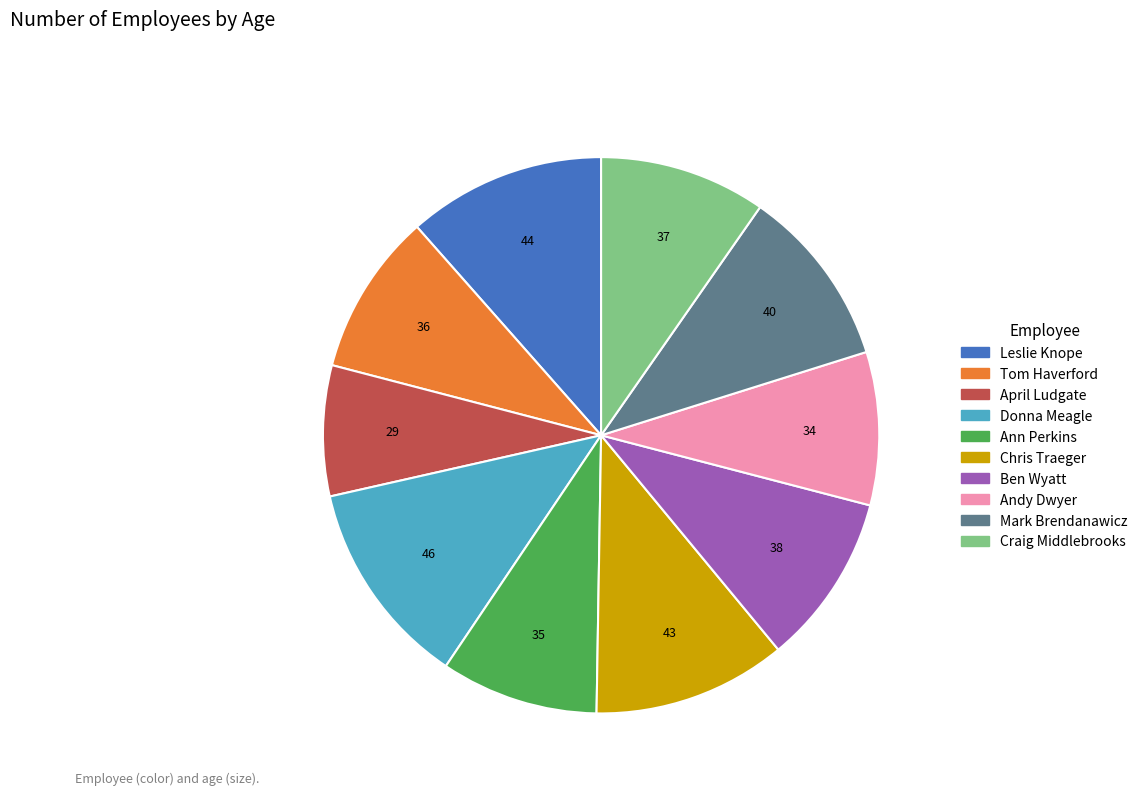

Does any single category account for the majority?

No